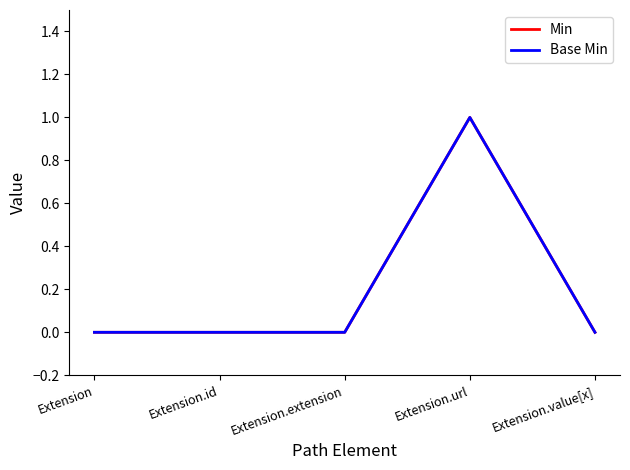

Does the chart display data point markers on the line(s)?

No